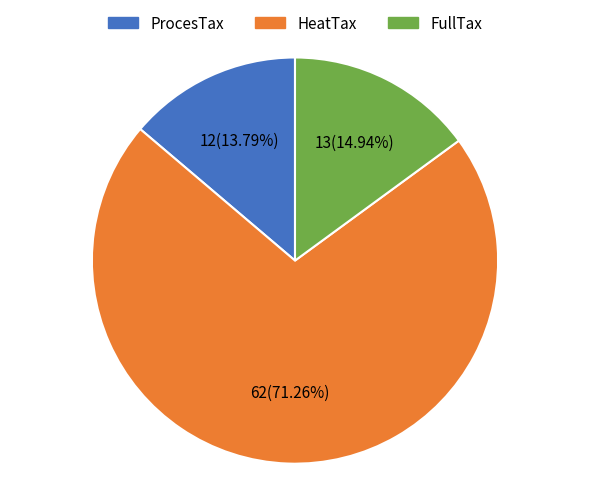

To the nearest percent, what is the difference between the ProcesTax and HeatTax slice percentages?

57%